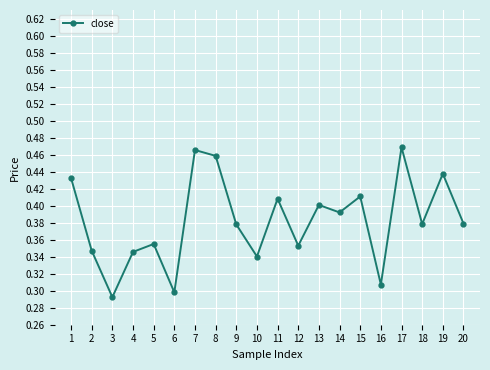

True or false: the data shows 0.1 at 20.

False